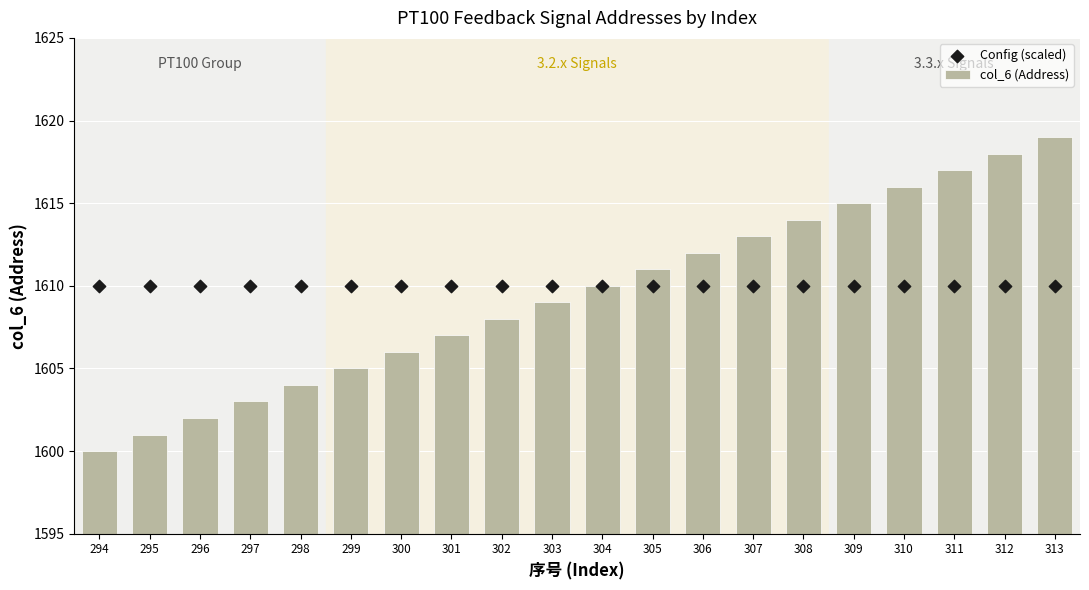

Which series contains the highest Y value?

col_6 (Address)